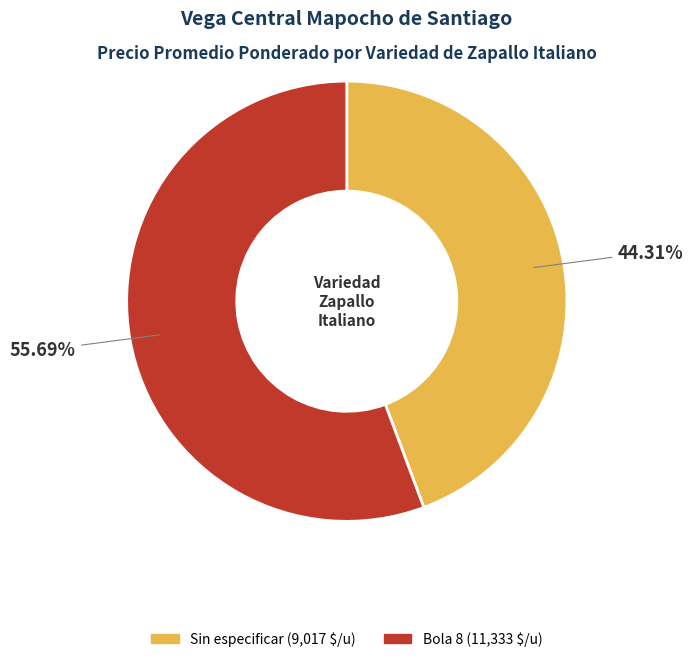

Which slice is the smallest?

Sin especificar